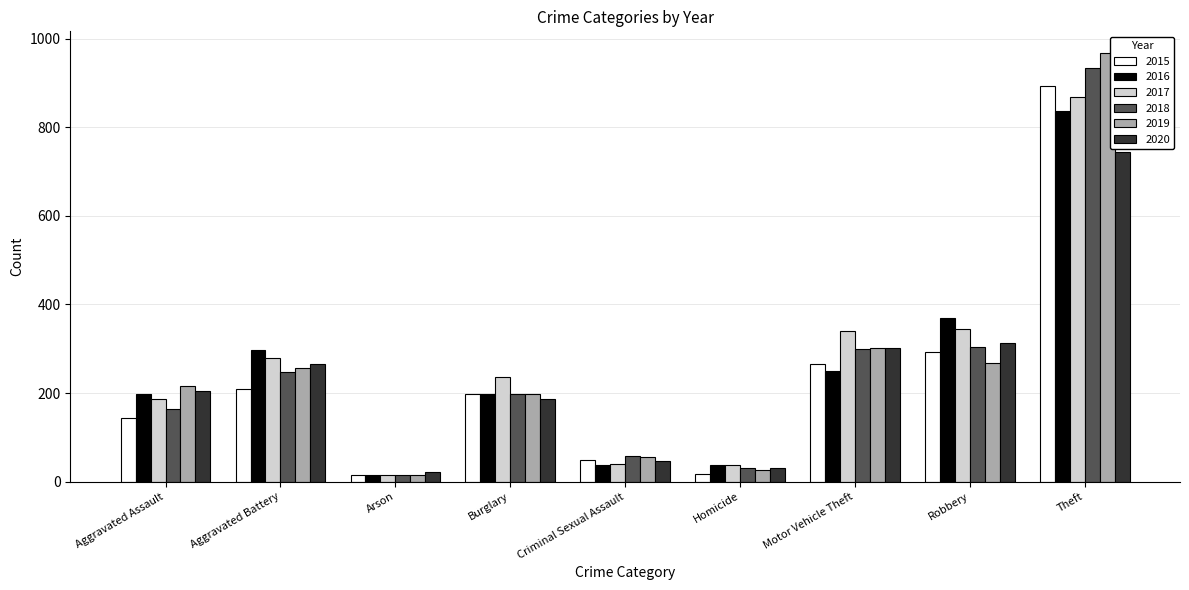

How many series are shown in this chart?

6